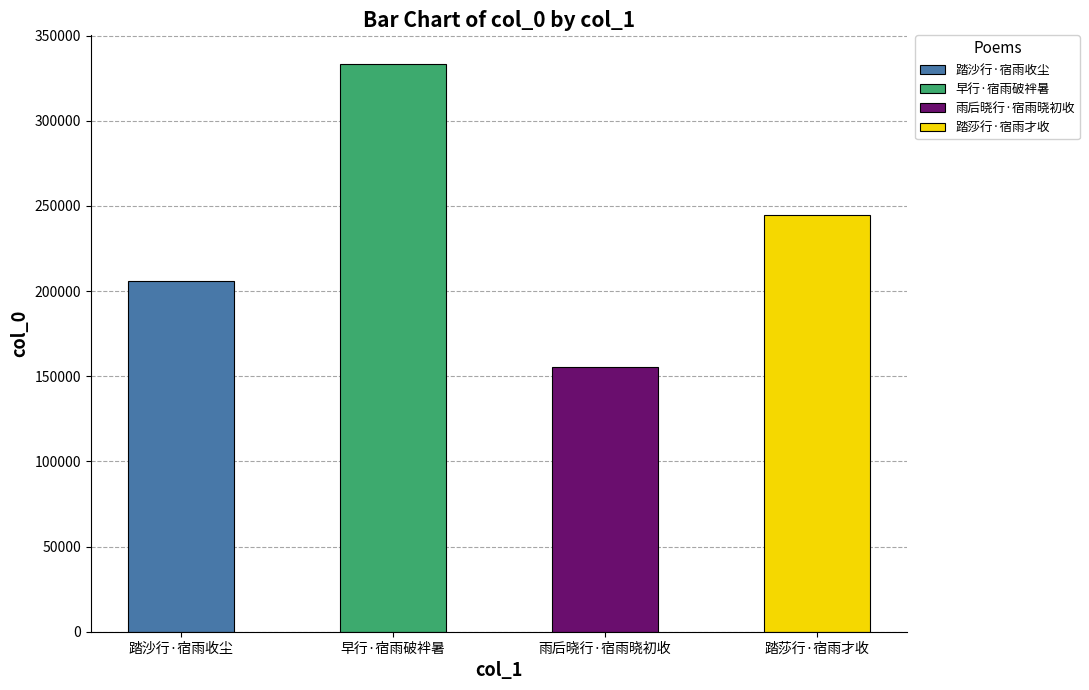

What is the difference between the maximum and minimum values?

178169